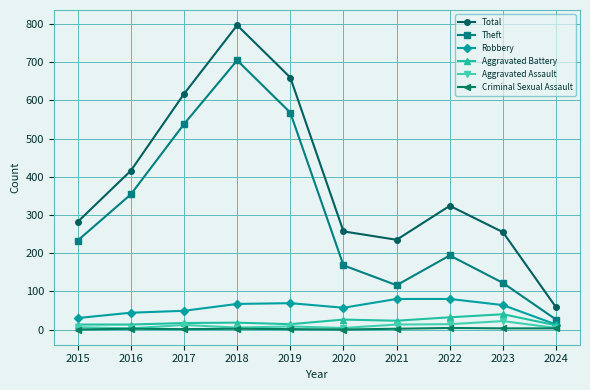

True or false: Theft and Robbery intersect in this chart.

False